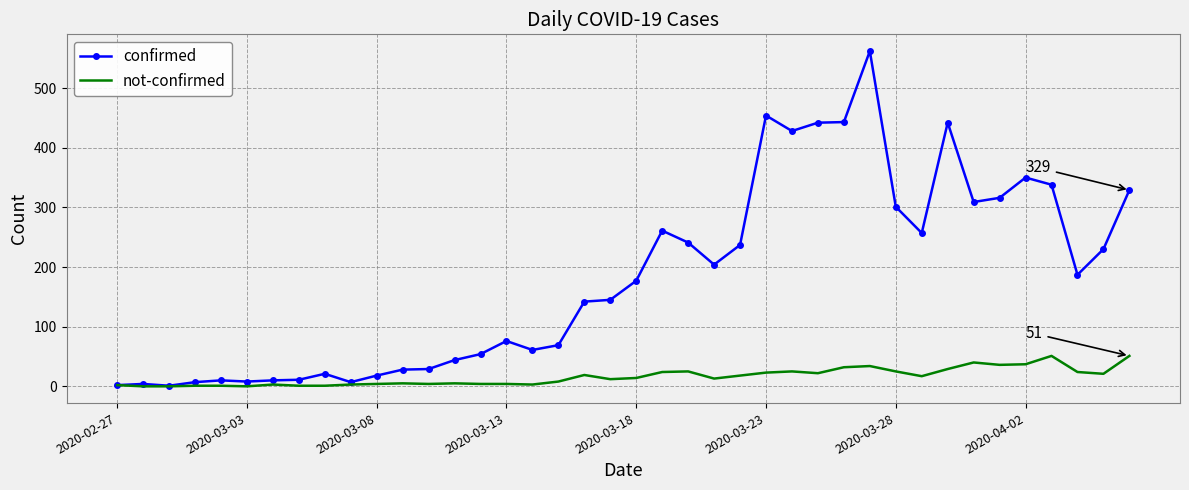

What is the lowest value of the confirmed series?

1